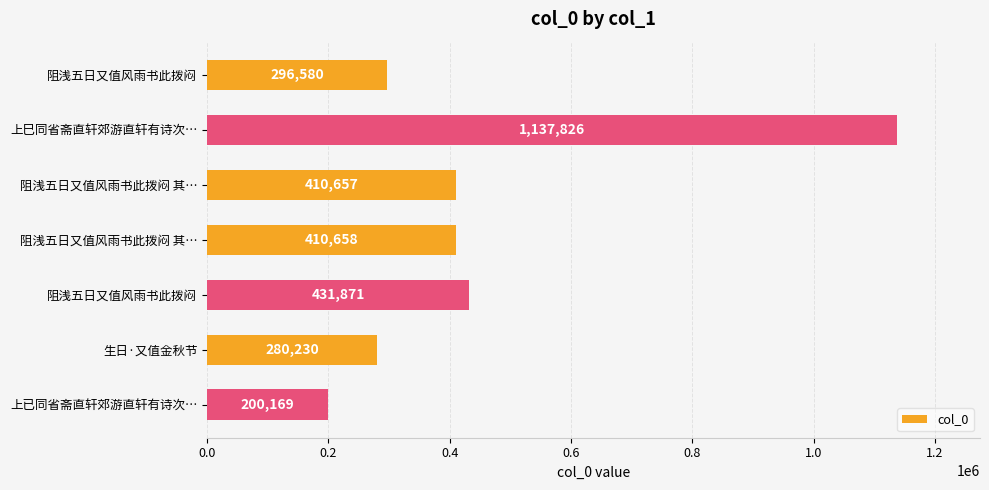

How many series are shown in this chart?

1